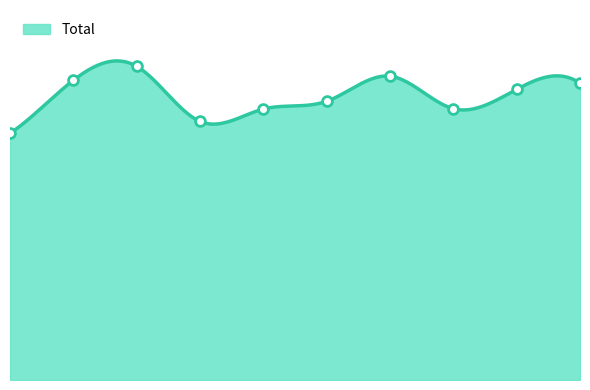

Between 2024 and 2019, which is larger?

2024